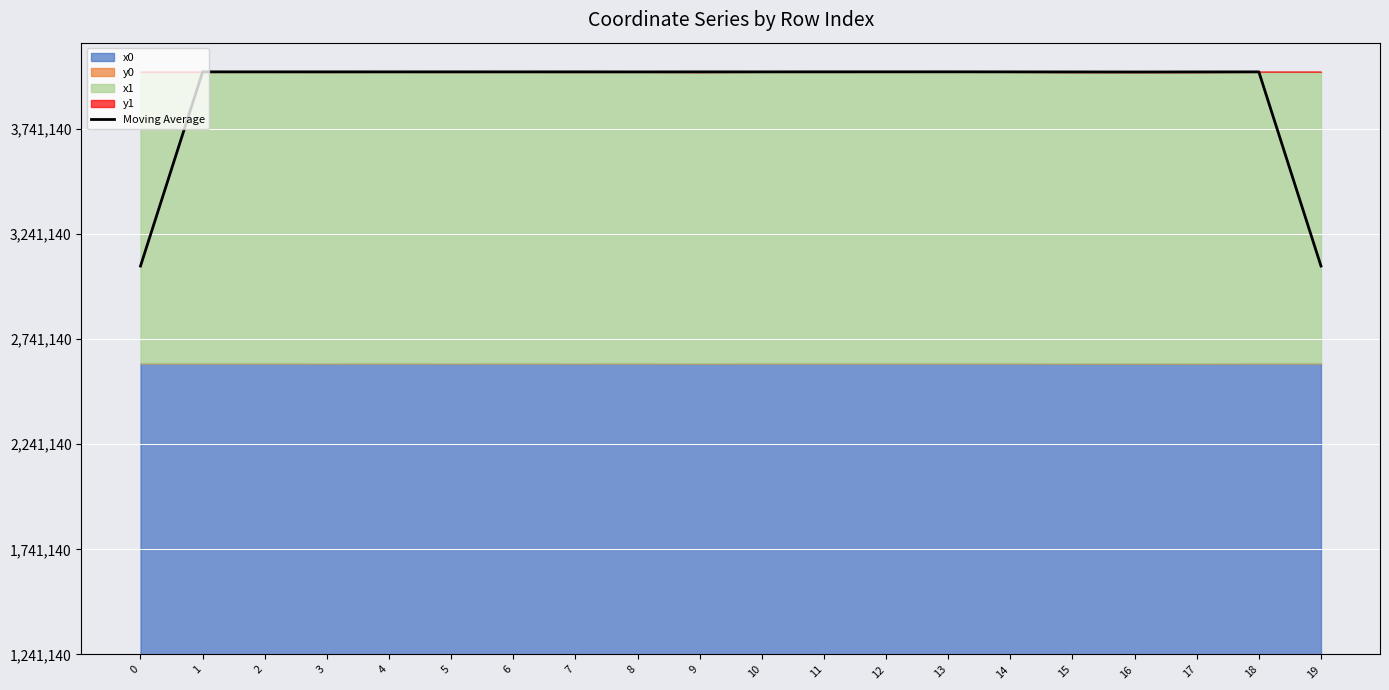

How many values exceed 2770127?

10